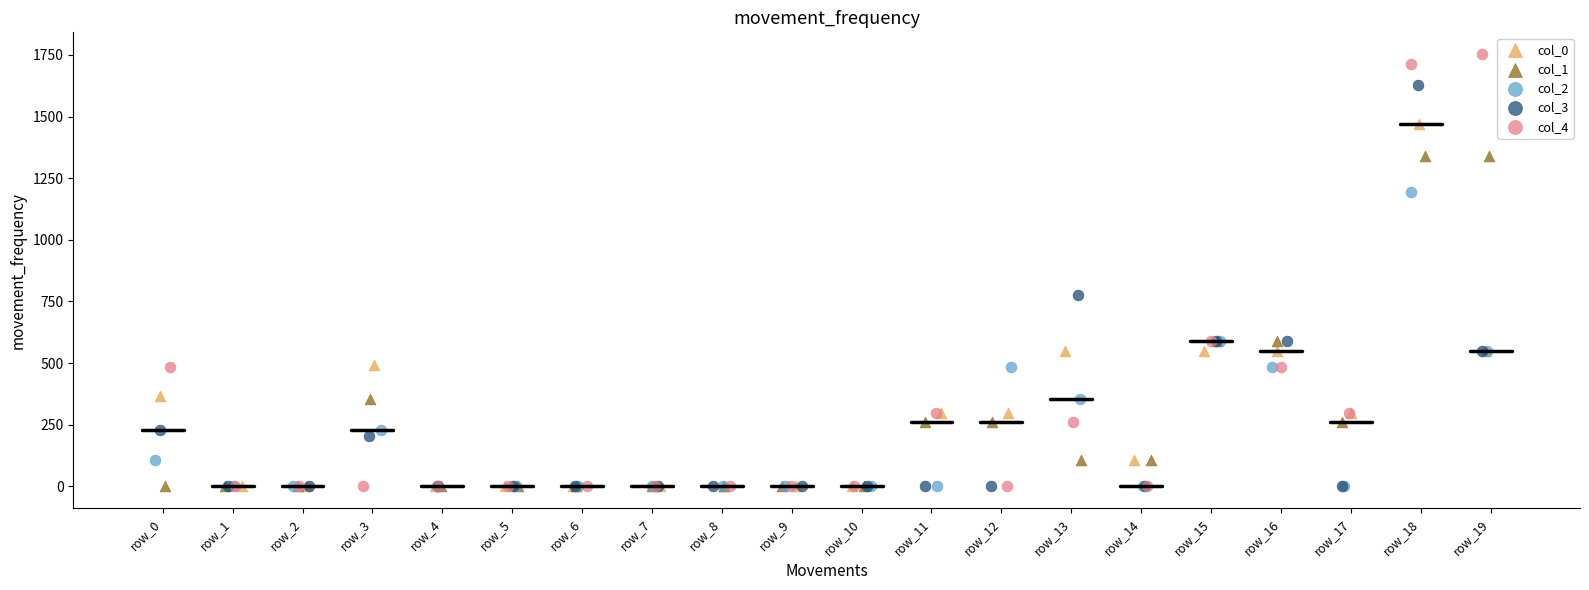

Which series has the largest Y range (max minus min)?

col_4